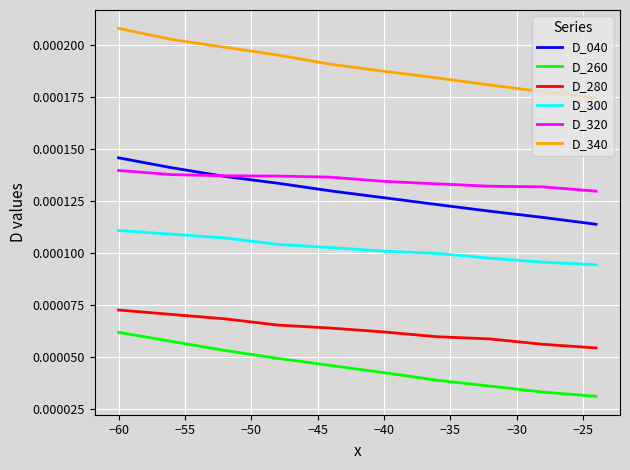

True or false: D_040 and D_340 cross at least once.

False